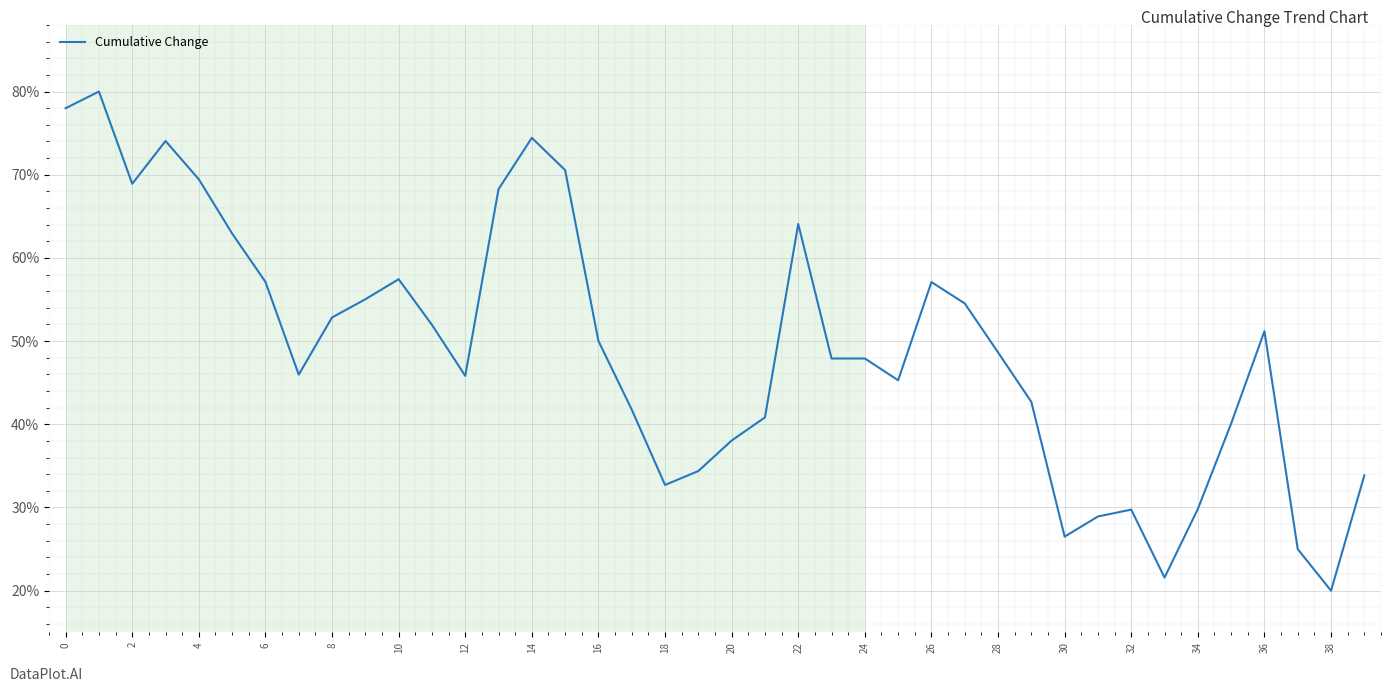

What is the maximum value shown in the chart?

80.0